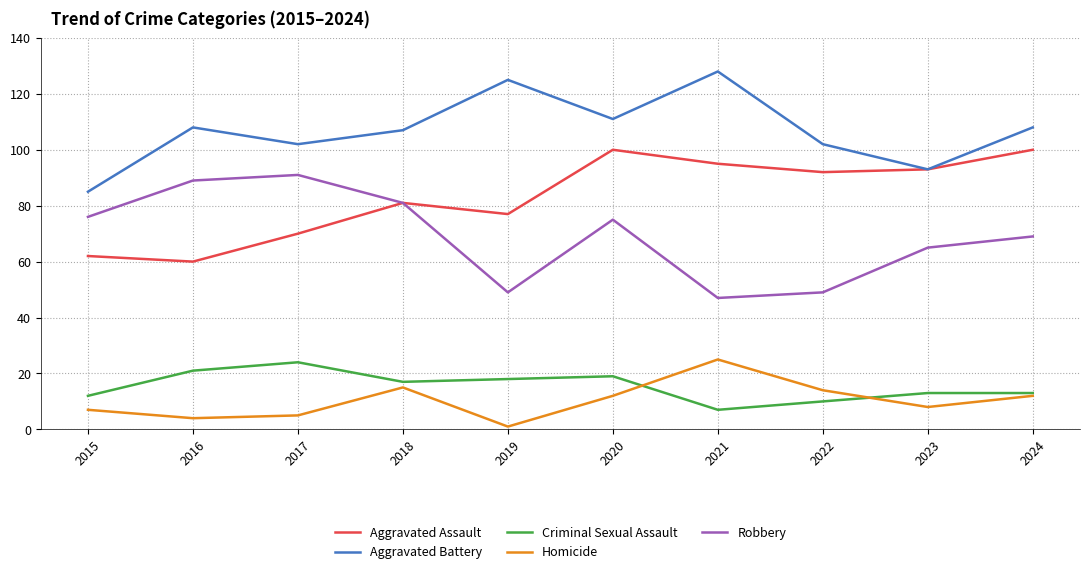

Rank the series at 2022 from highest to lowest value.

Aggravated Battery, Aggravated Assault, Robbery, Homicide, Criminal Sexual Assault